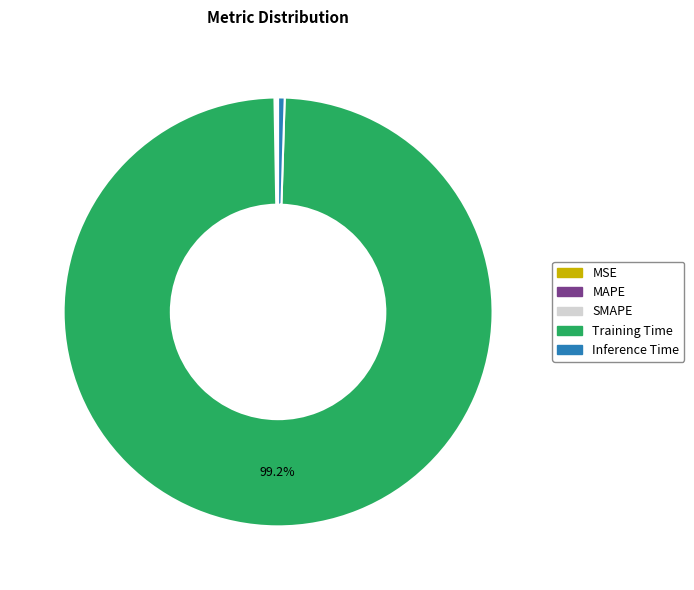

To the nearest percent, what is the average slice percentage?

20%